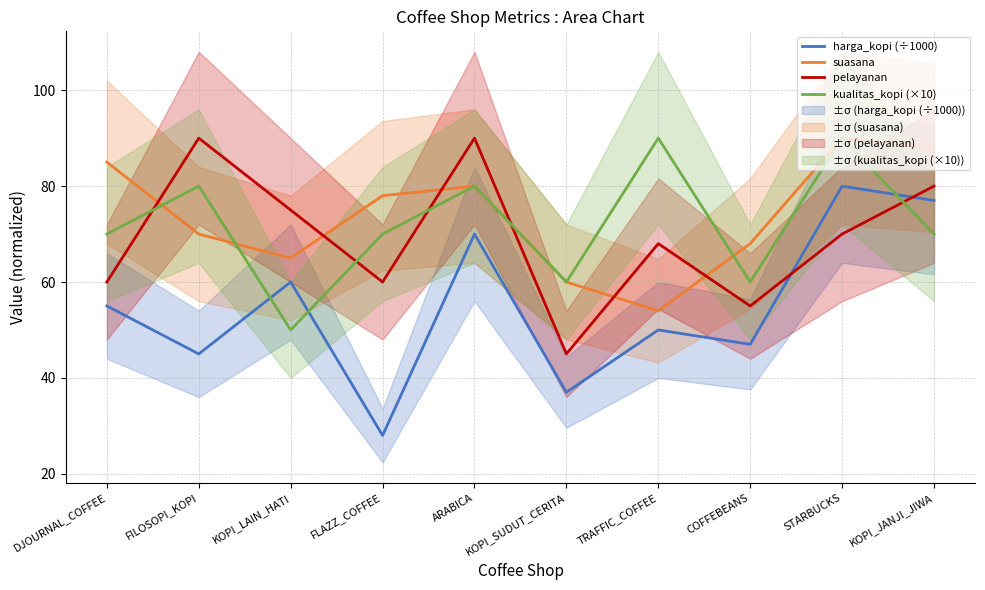

Is the value of harga_kopi (÷1000) at STARBUCKS greater than the value of pelayanan at ARABICA?

No